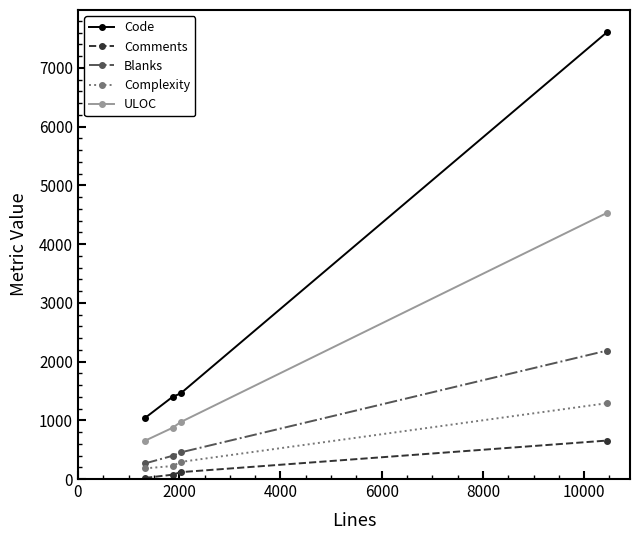

What is the difference between the second highest and second lowest values in the Blanks series?

57